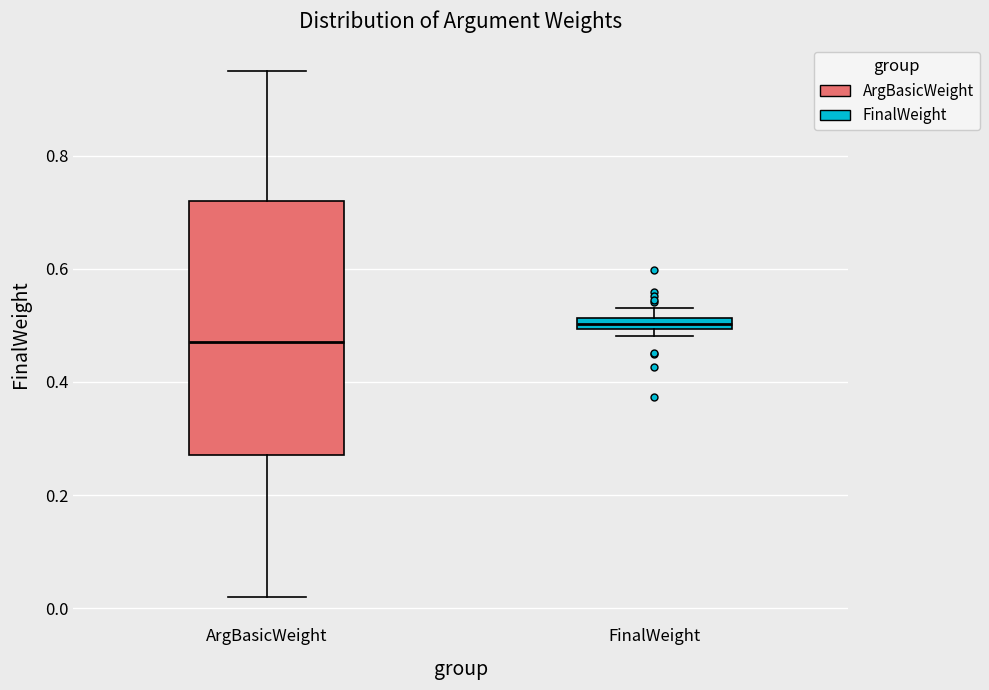

Which box's median line is the highest?

FinalWeight